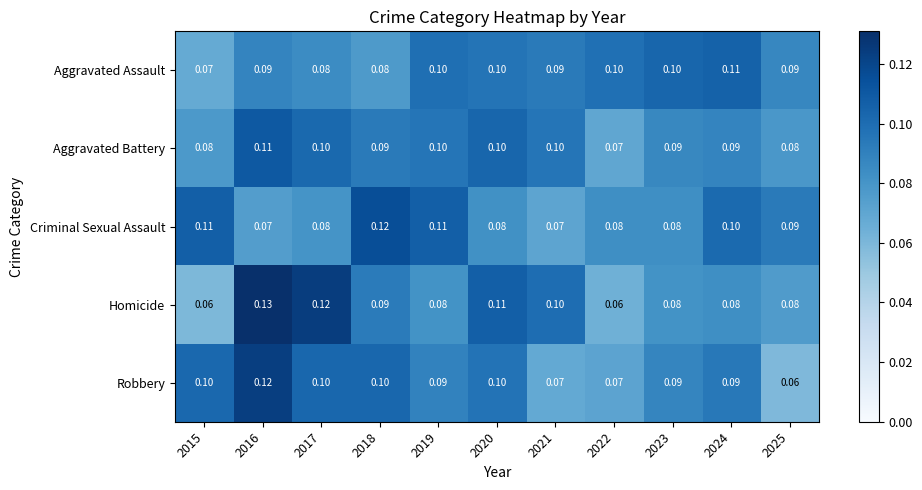

Which category has the highest value across all series?

2016